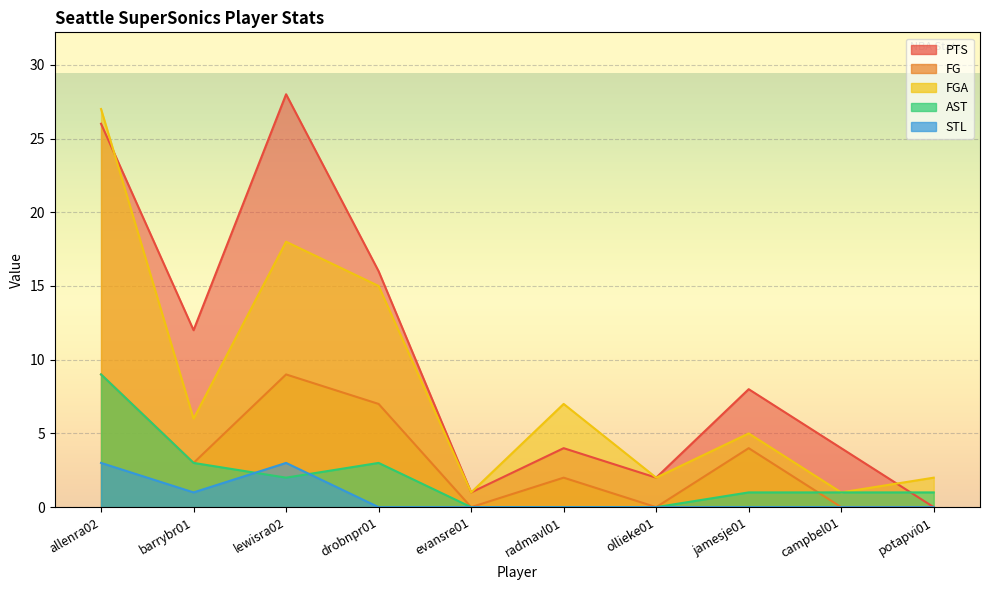

In STL, how many points are lower than both neighbors (excluding endpoints)?

1